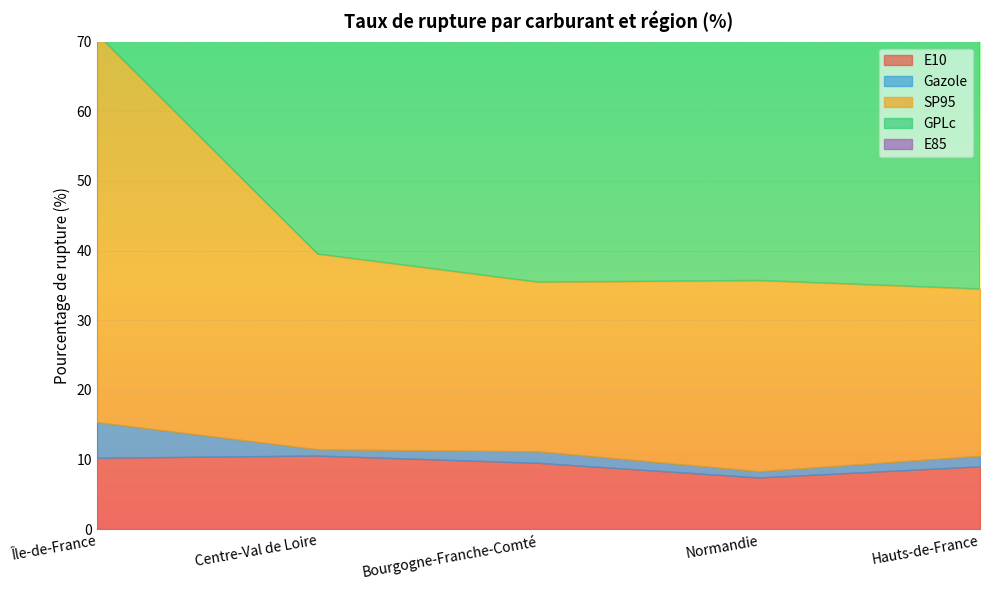

Does the chart display data point markers on the line(s)?

No